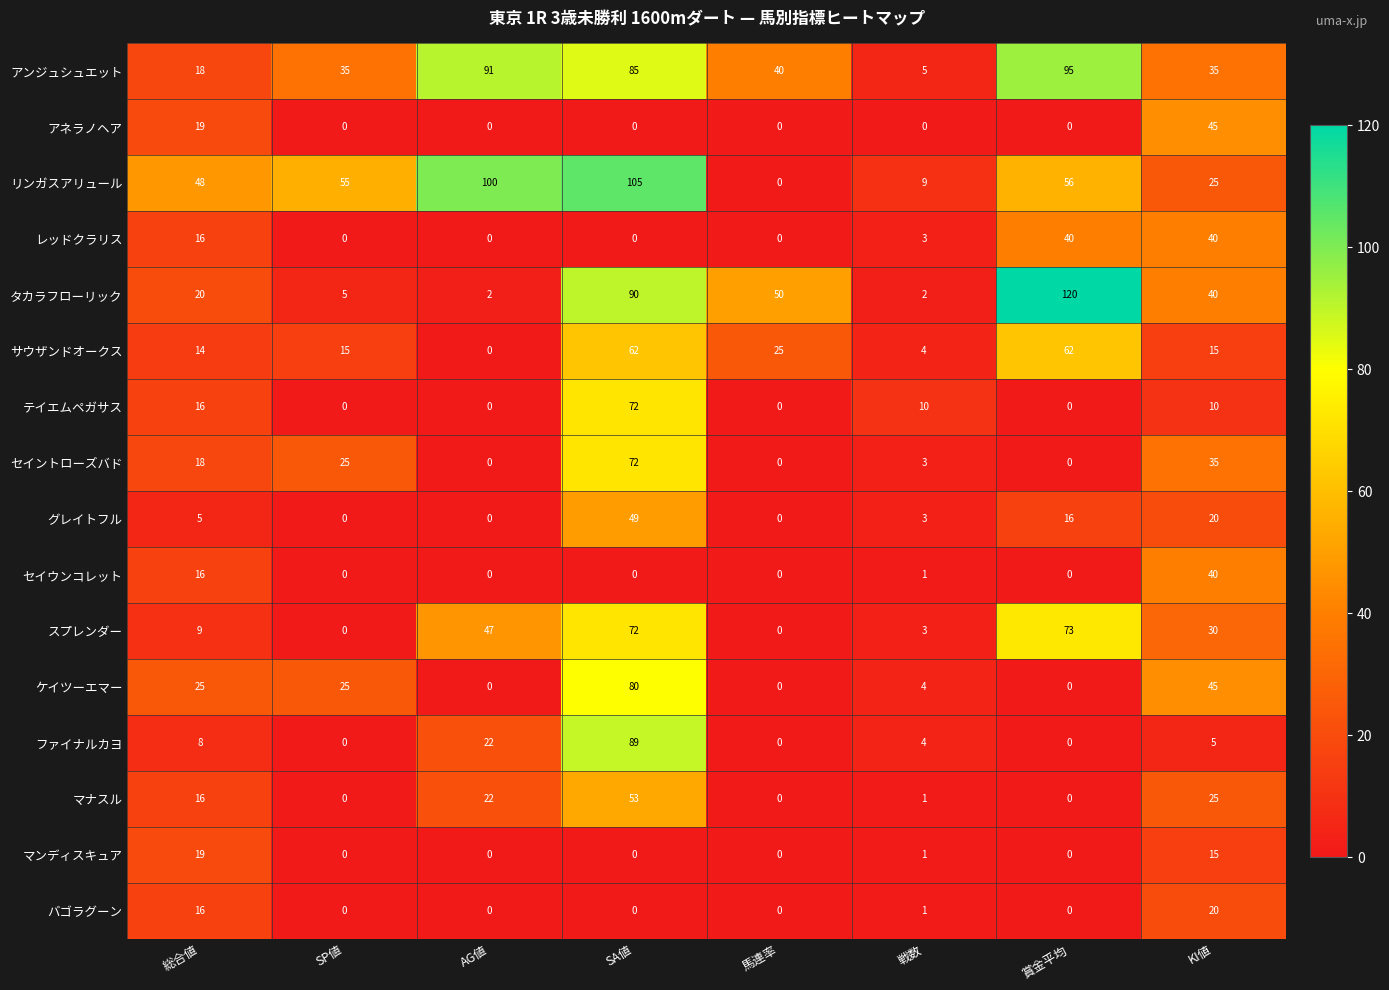

At which category does the chart reach its peak across all series?

賞金平均